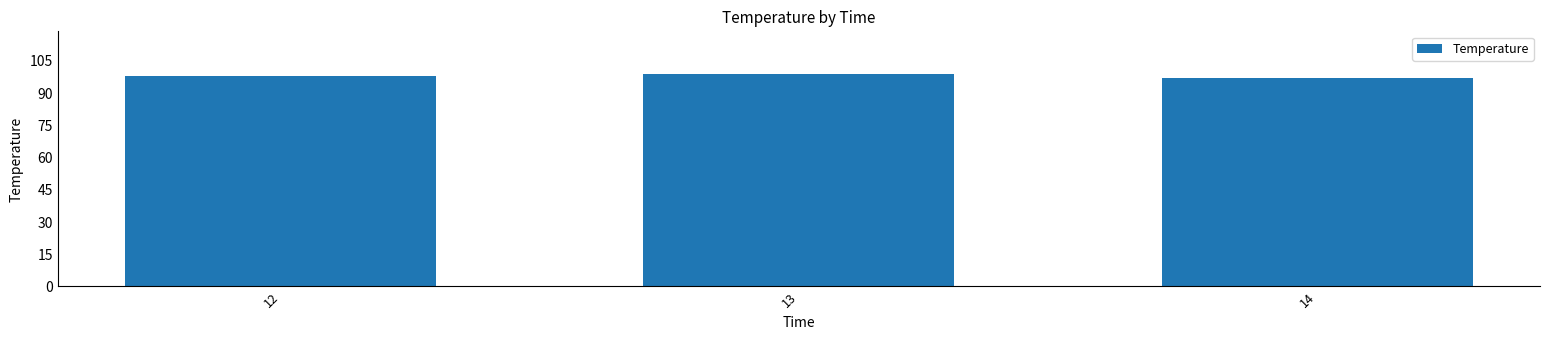

The value at 14 is 97. True or false?

True